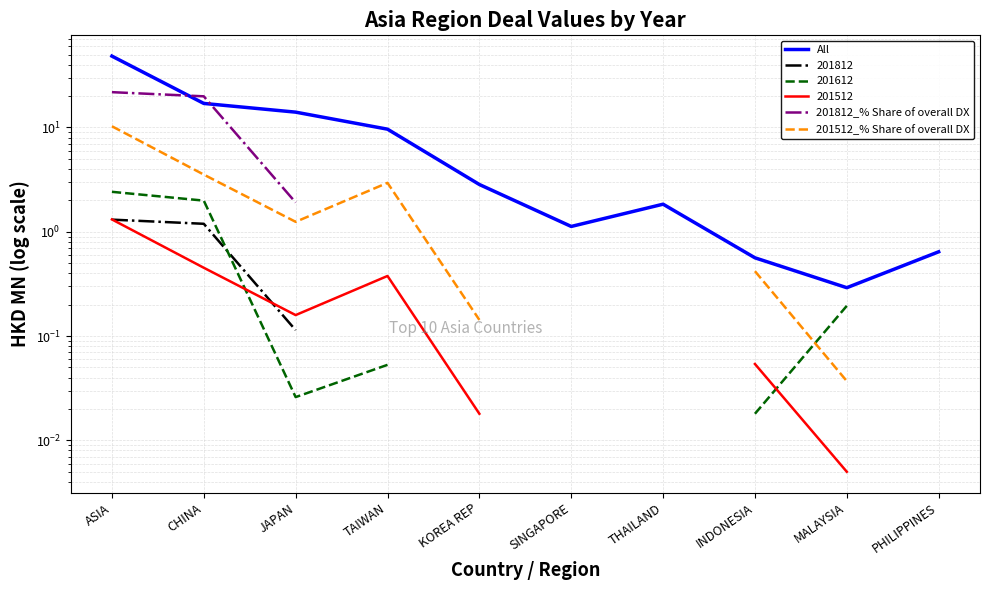

True or false: 201512_% Share of overall DX and All cross at least once.

False